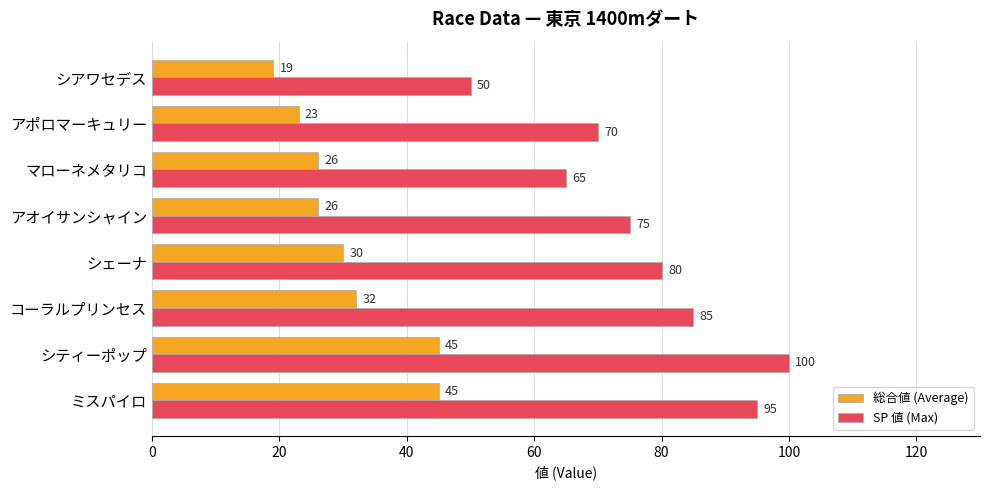

What is the sum of the 総合値 (Average) values at シアワセデス and シティーポップ?

64